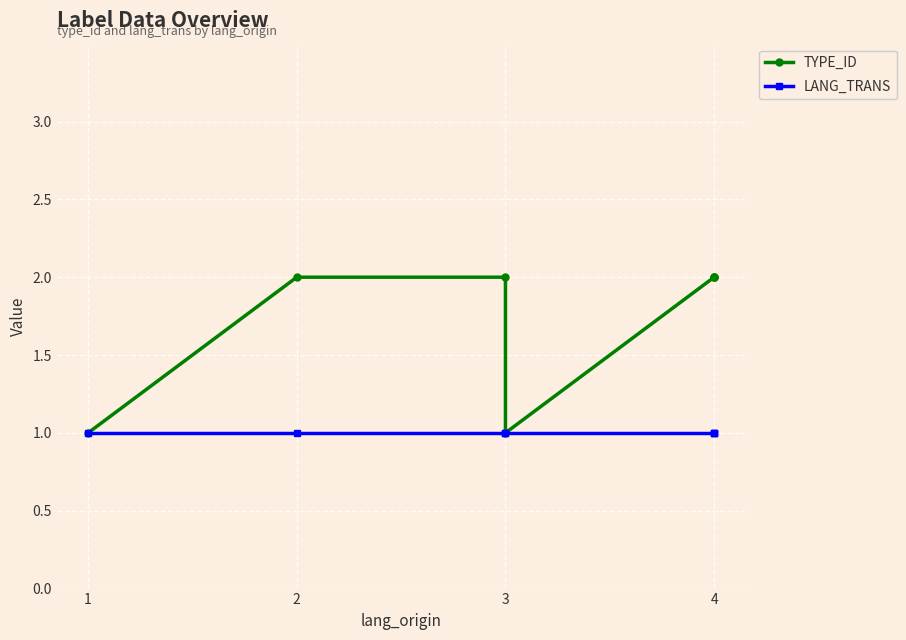

True or false: lang_trans has a value of 1 at 4.

False